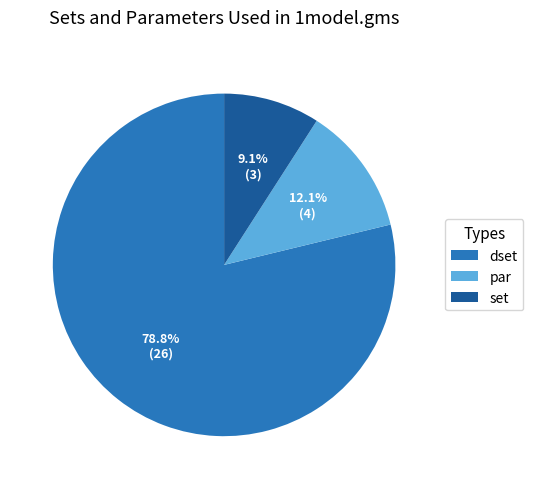

How many segments does this pie chart have?

3